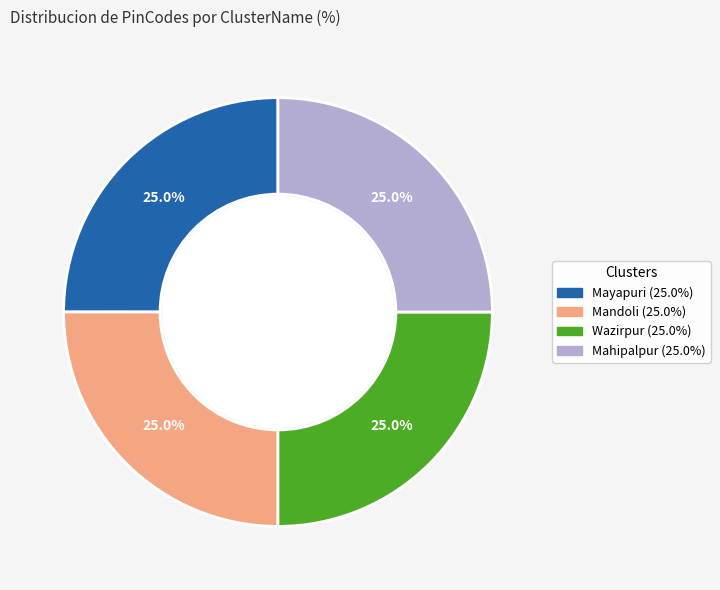

True or false: Mayapuri accounts for 12% of the total.

False